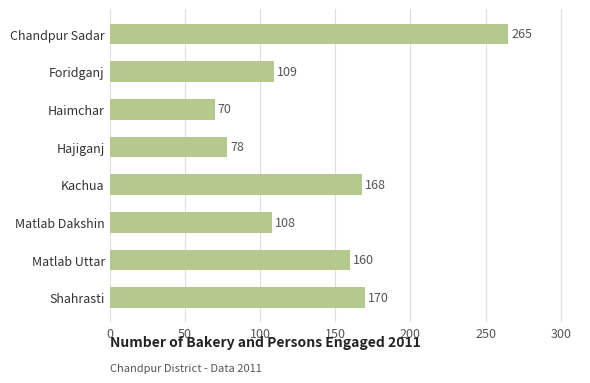

Does the chart contain any negative values?

No